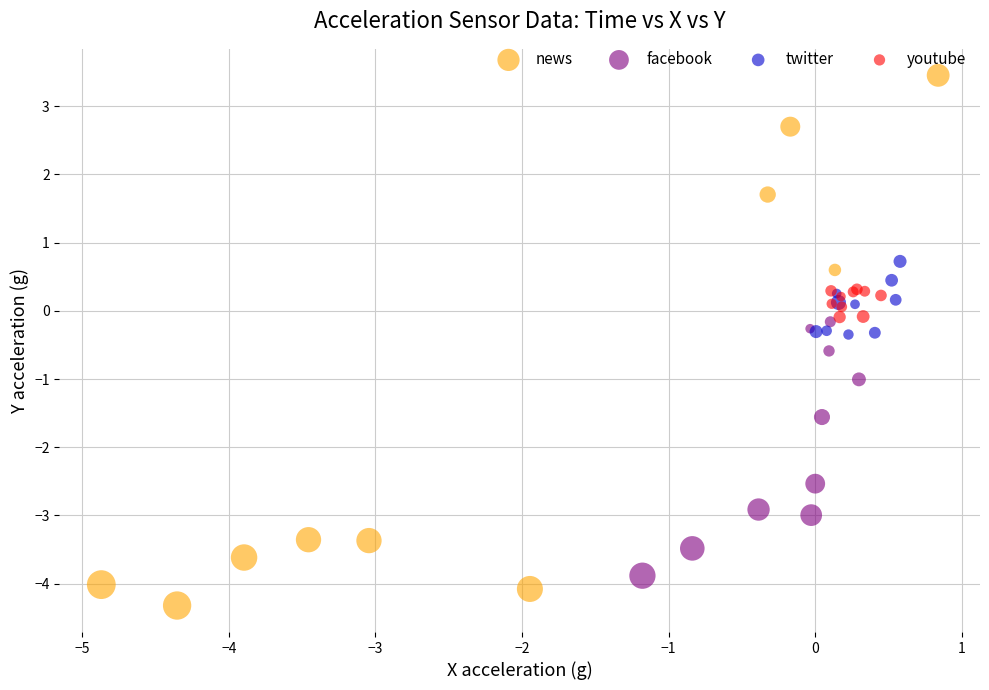

Which series has the largest Y range (max minus min)?

news